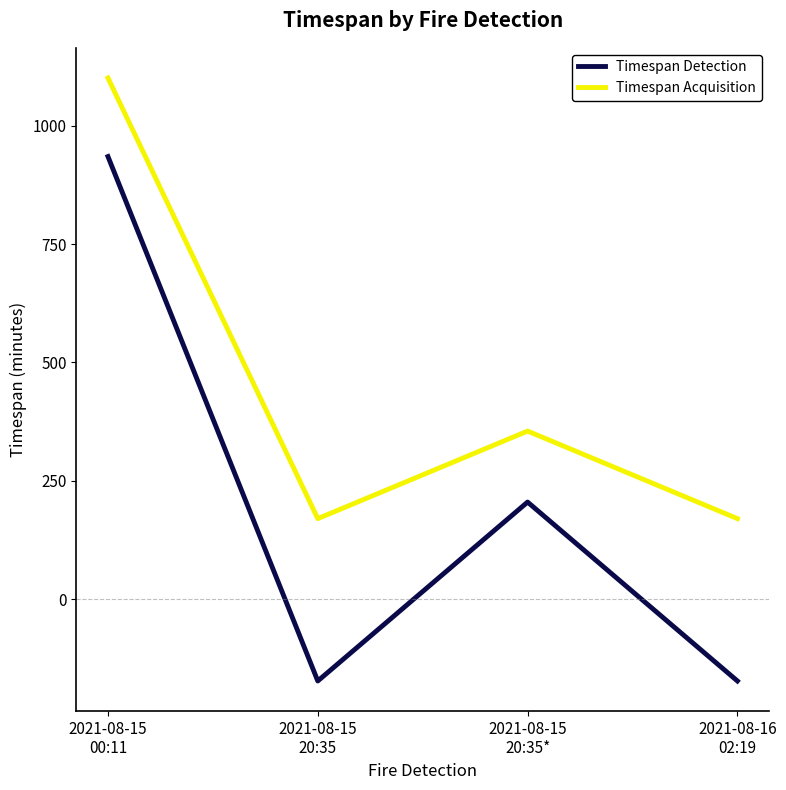

True or false: Timespan Detection has a value of -173 at 2021-08-16
02:19.

True